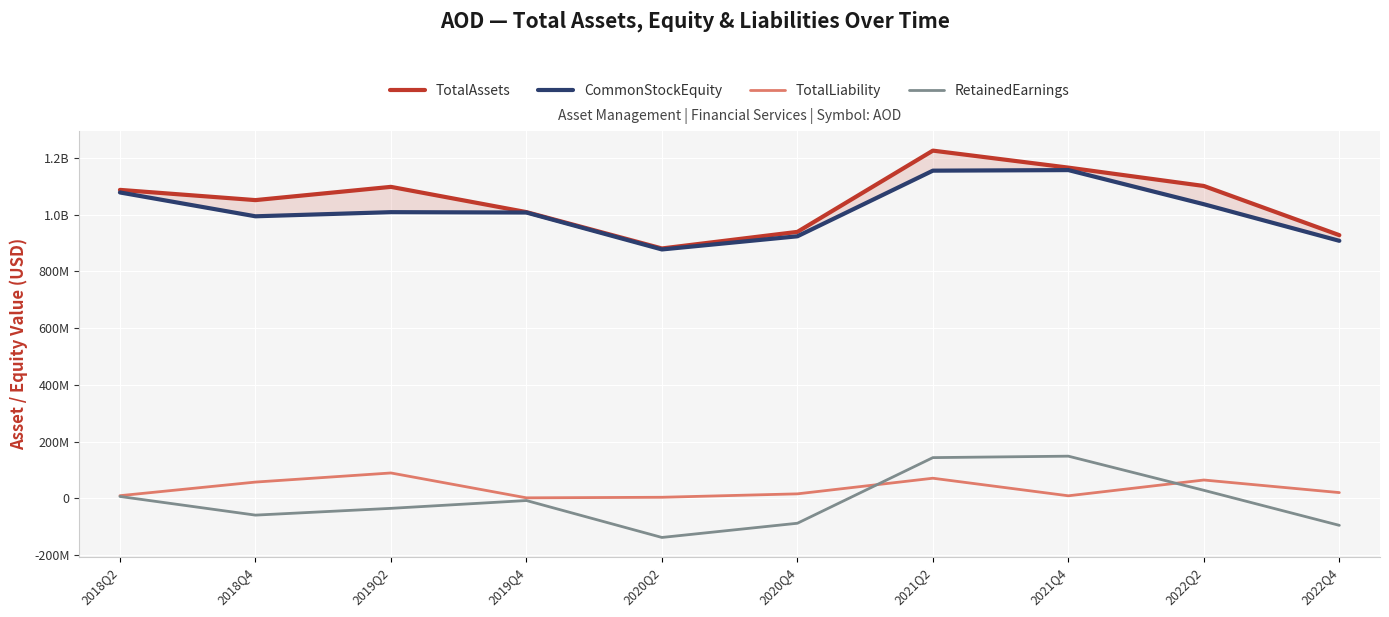

Rank the categories by CommonStockEquity value from lowest to highest.

2020Q2, 2022Q4, 2020Q4, 2018Q4, 2019Q4, 2019Q2, 2022Q2, 2018Q2, 2021Q2, 2021Q4